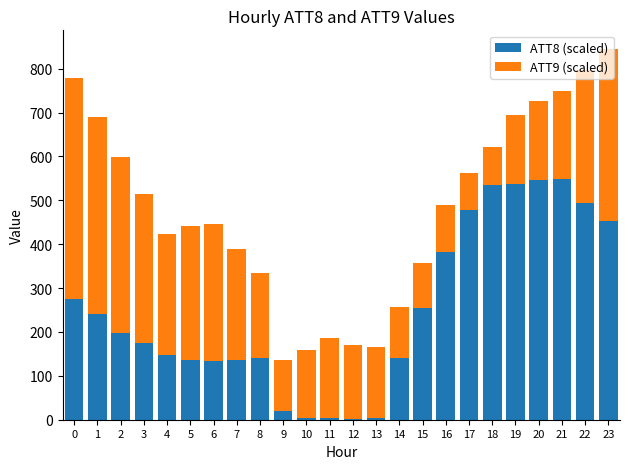

At which category is the sum across all series the highest?

23